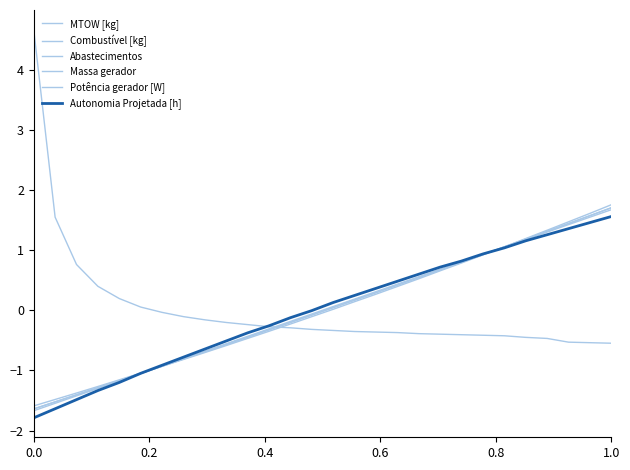

Does the chart display data point markers on the line(s)?

No